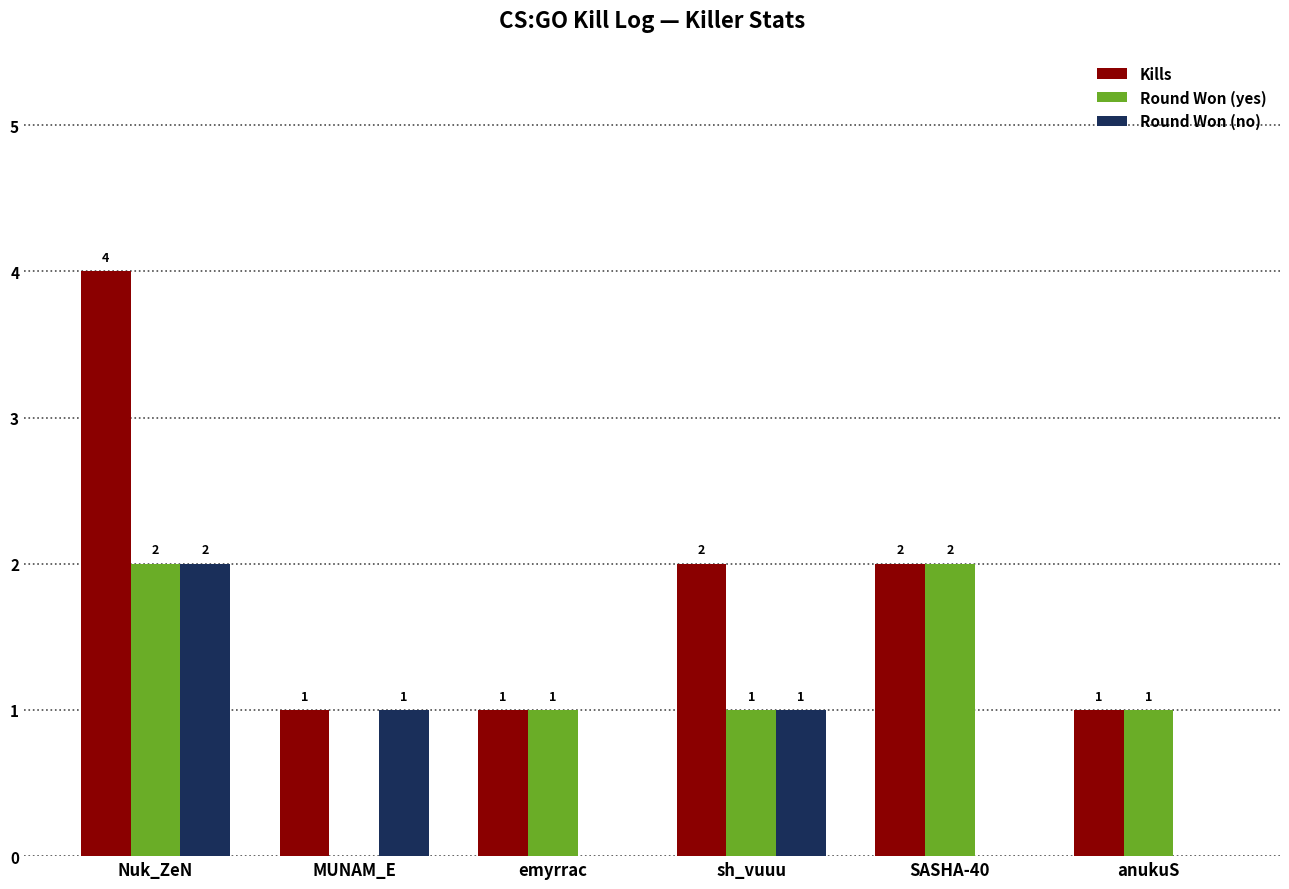

How many Round Won (no) values are between 0 and 1?

5